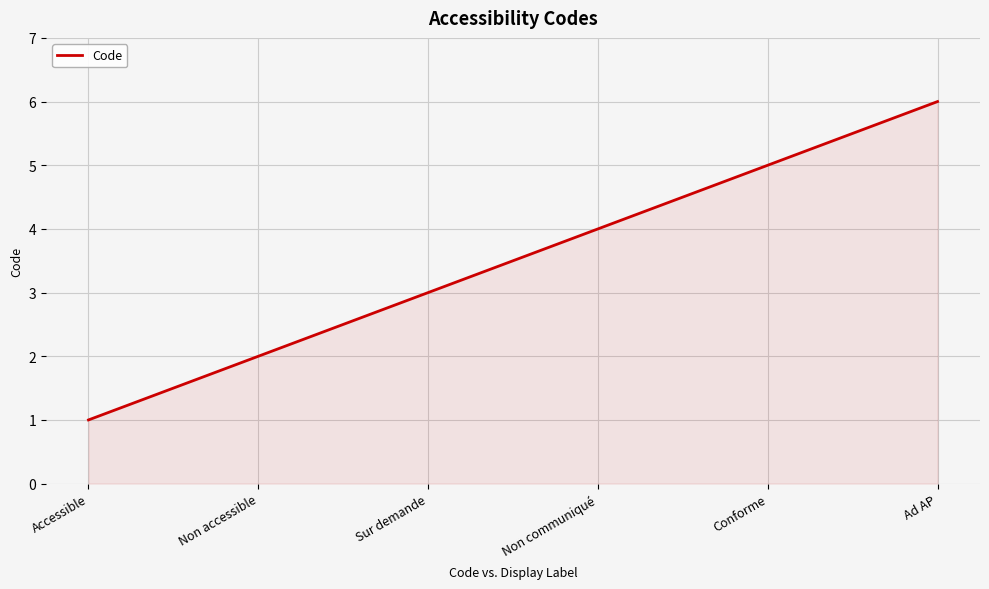

What is the sum of all values?

21